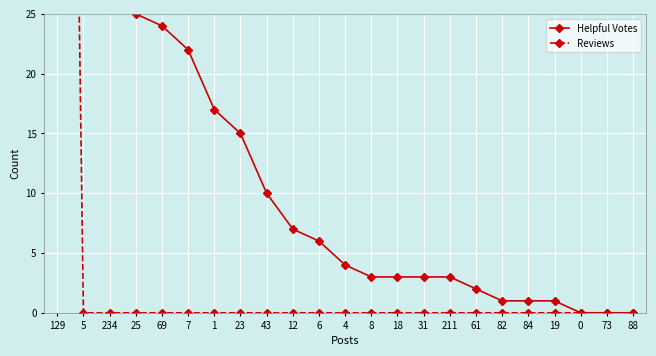

Reading left to right, transcribe all the data shown in this chart.

Helpful Votes: 168	100	33	25	24	22	17	15	10	7	6	4	3	3	3	3	2	1	1	1	0	0	0
Reviews: 155	0	0	0	0	0	0	0	0	0	0	0	0	0	0	0	0	0	0	0	0	0	0